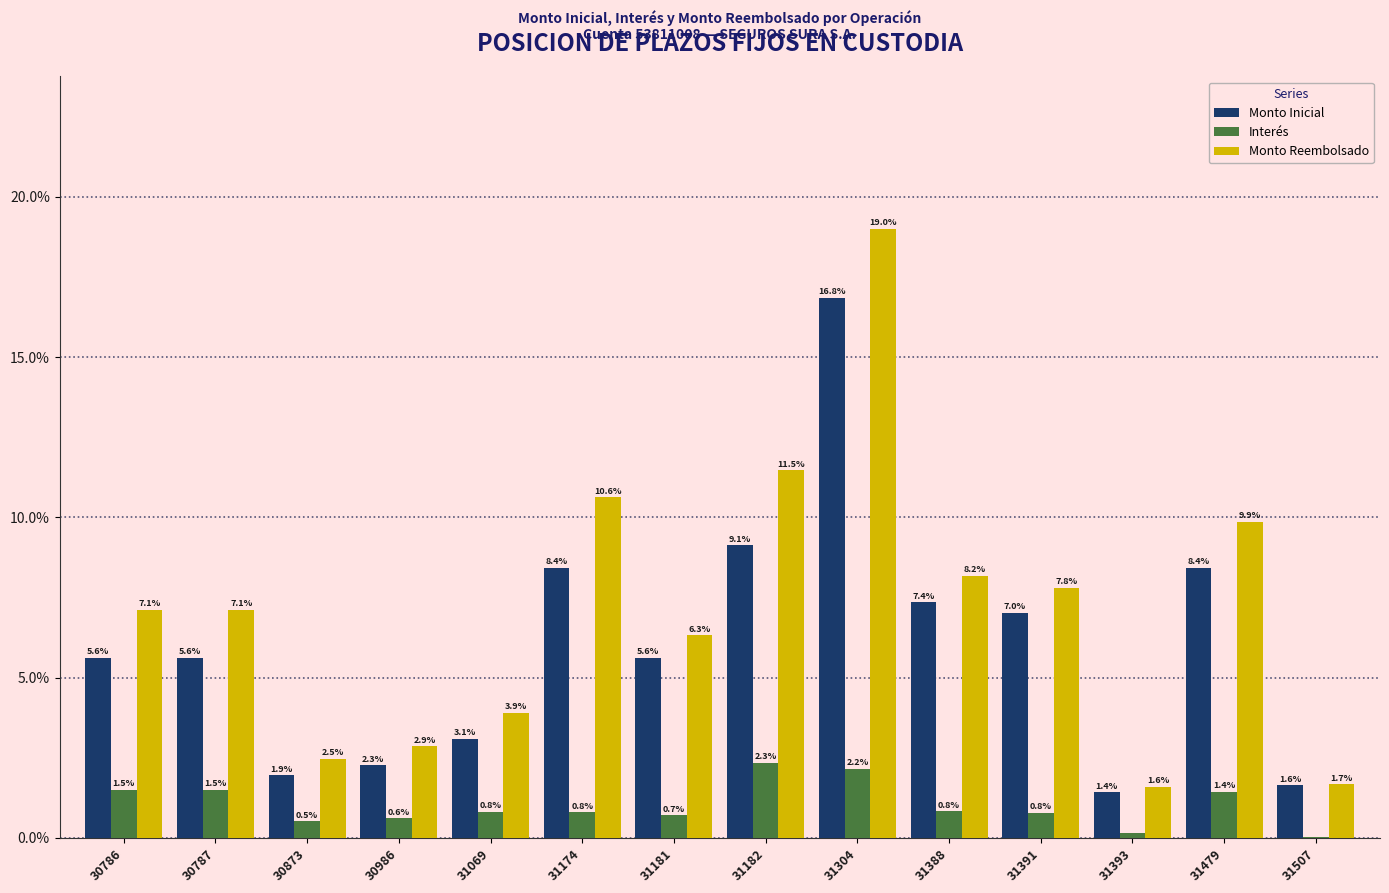

What is the total value across all series at 30986?

5.7